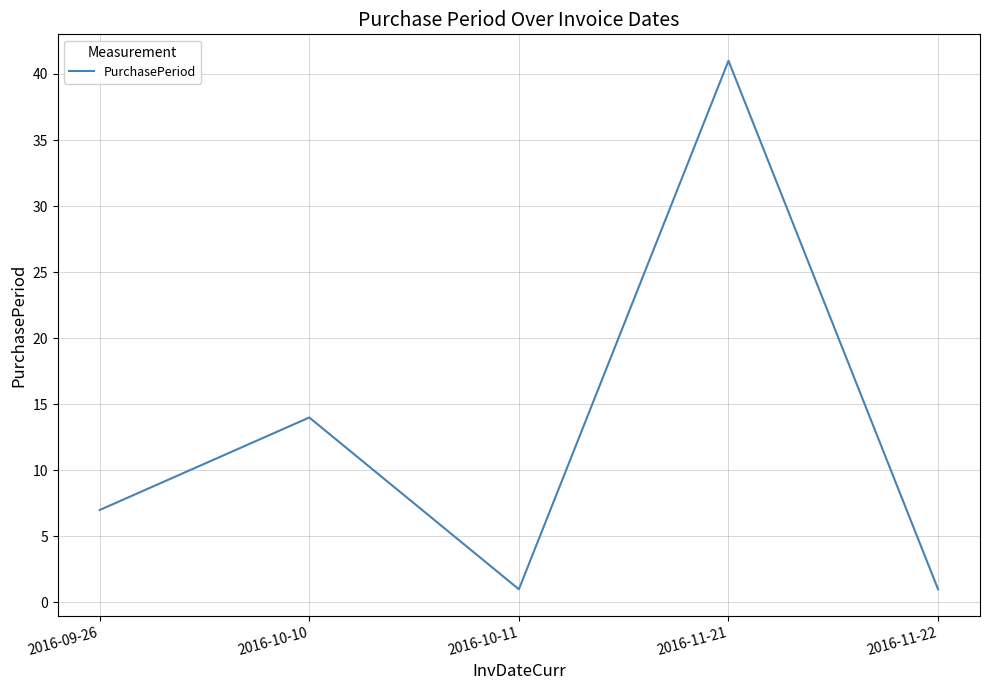

Reading right to left, transcribe all the data shown in this chart.

2016-11-22=1	2016-11-21=41	2016-10-11=1	2016-10-10=14	2016-09-26=7